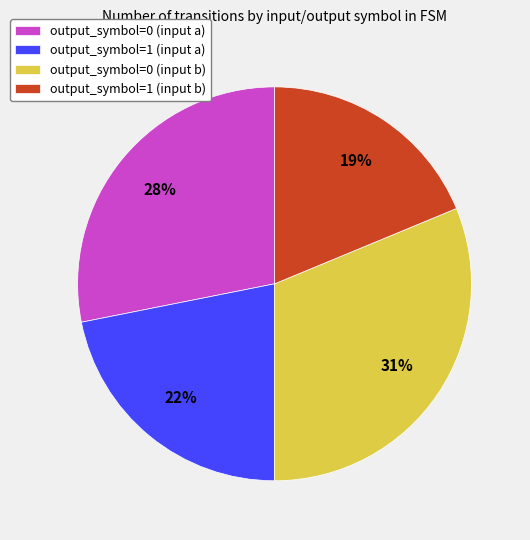

How many segments does this pie chart have?

4